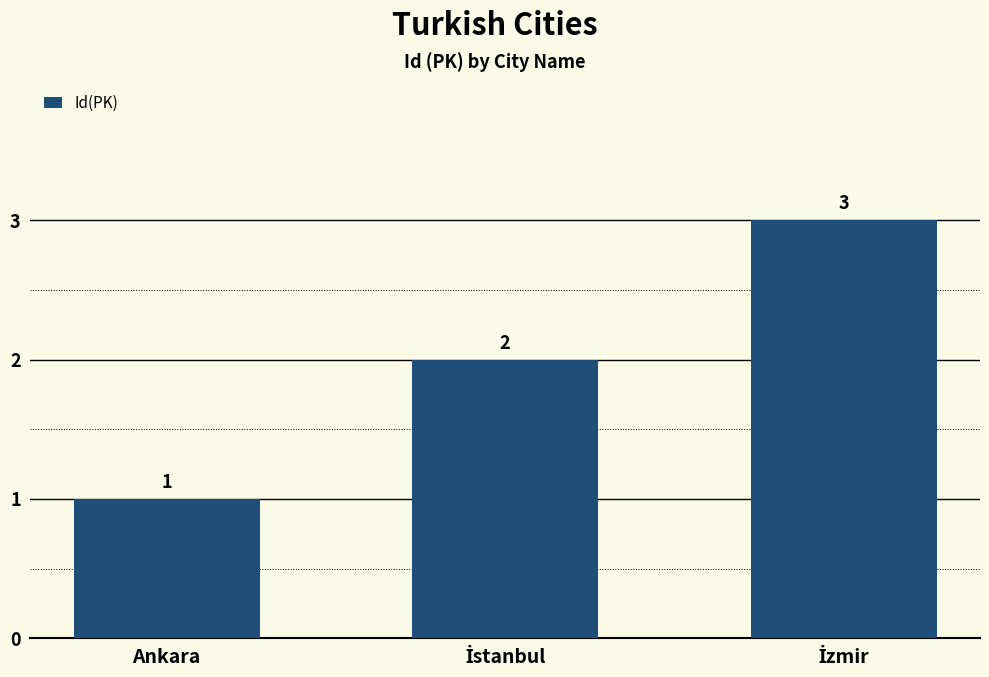

What is the label of the 1st bar from the left?

Ankara